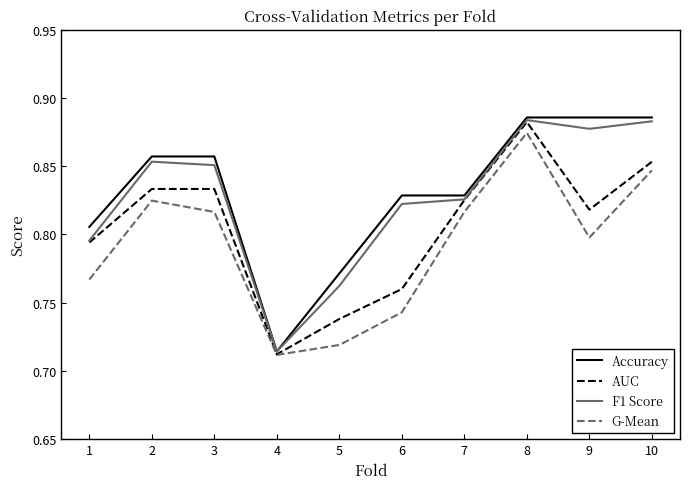

Which series has the largest range (max minus min)?

Accuracy